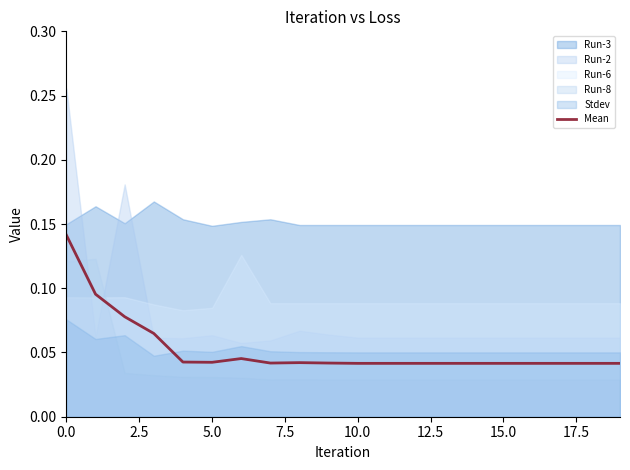

What is the average value?

0.1